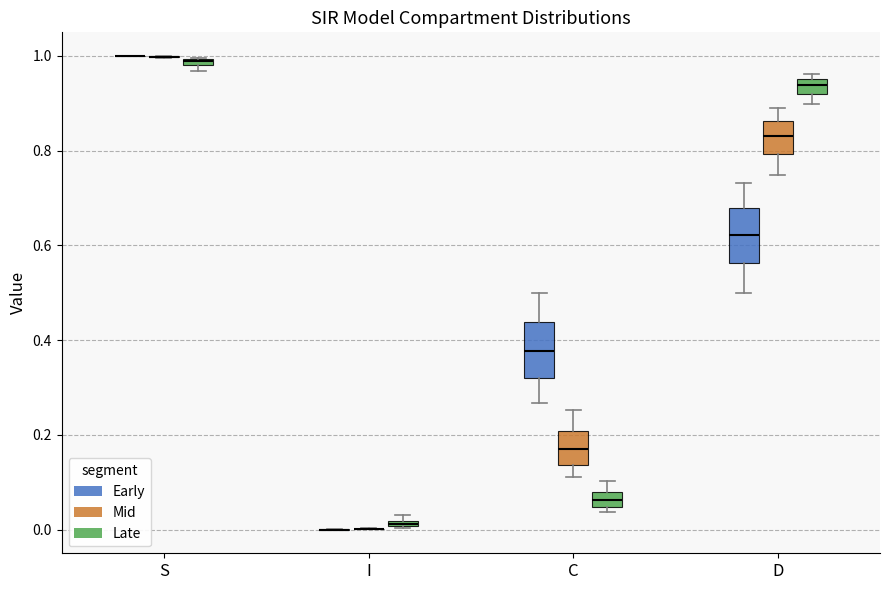

Where does the upper whisker of the box for D (Early) end on the y-axis? The values are not printed on the chart, so give them approximately, as read against the axis.

0.74